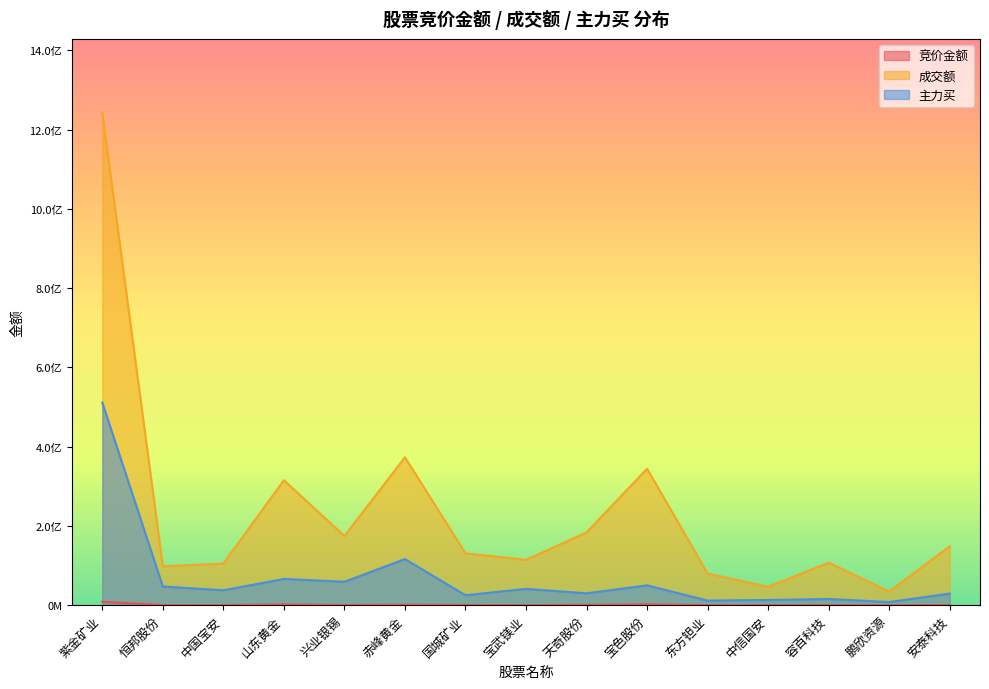

At which label is 成交额 closest to 638552489?

赤峰黄金